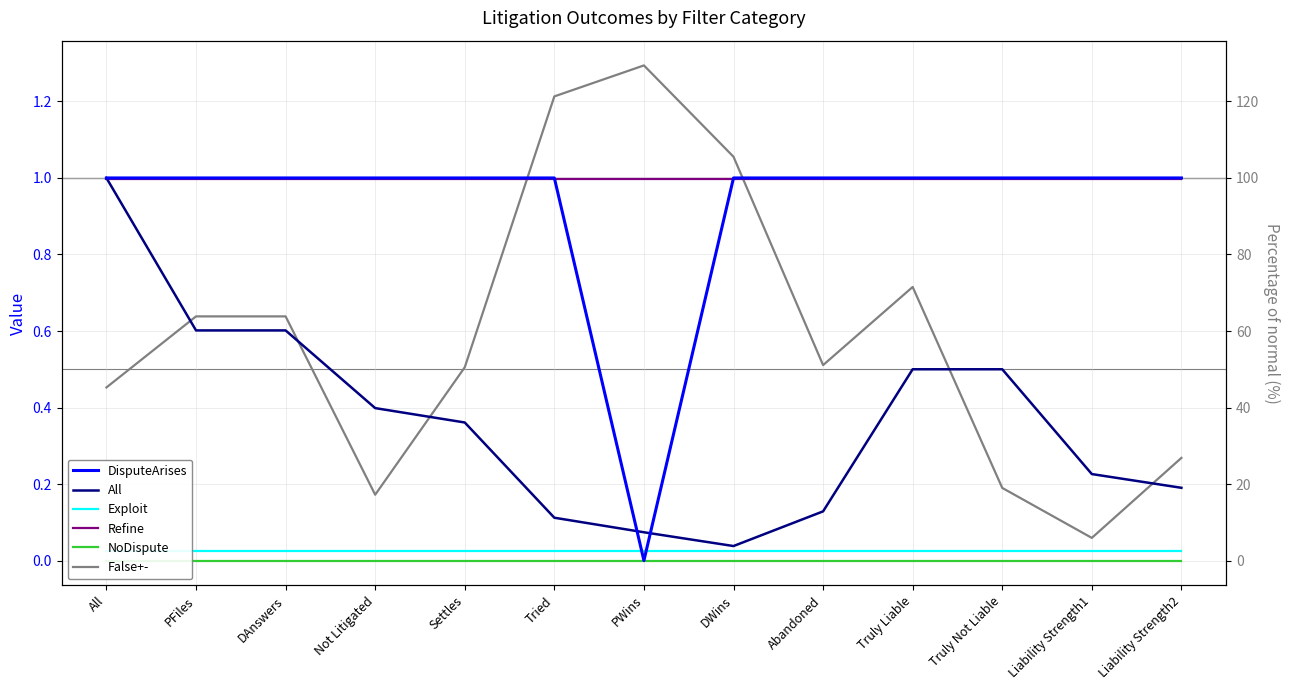

Rank the categories by Refine value from highest to lowest.

All, PFiles, DAnswers, Not Litigated, Settles, Tried, PWins, DWins, Abandoned, Truly Liable, Truly Not Liable, Liability Strength1, Liability Strength2